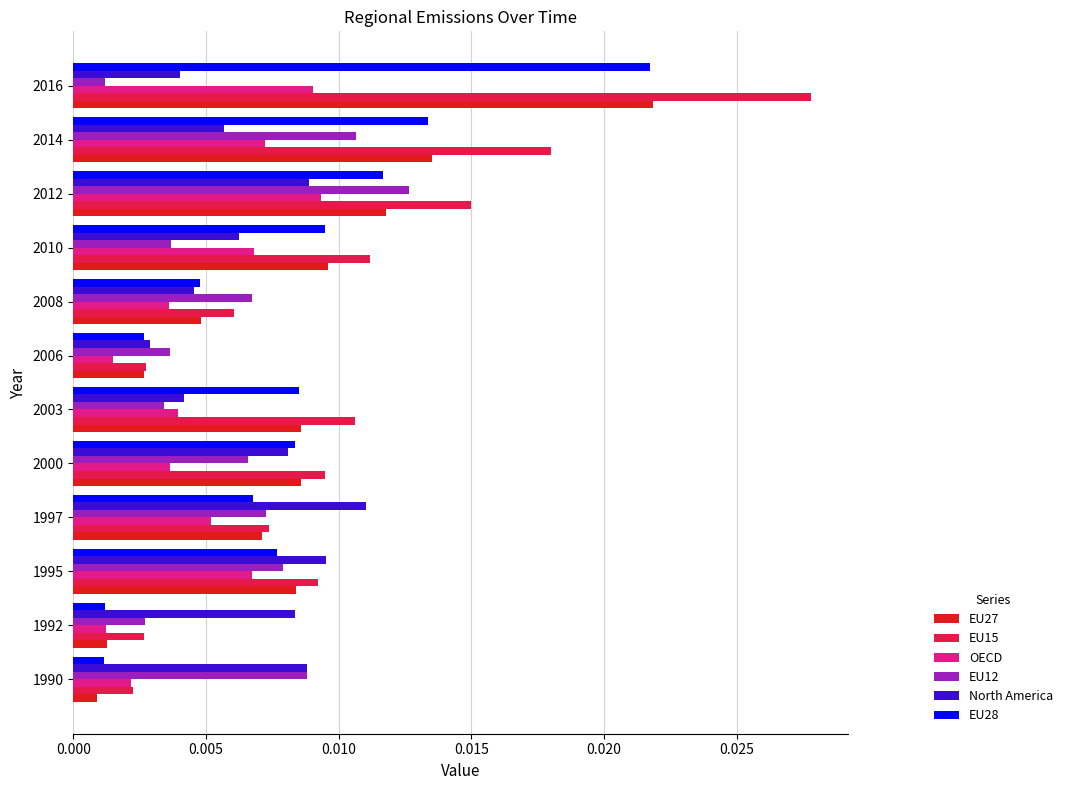

Is the value of OECD at 1992 greater than the value of EU27 at 2012?

No